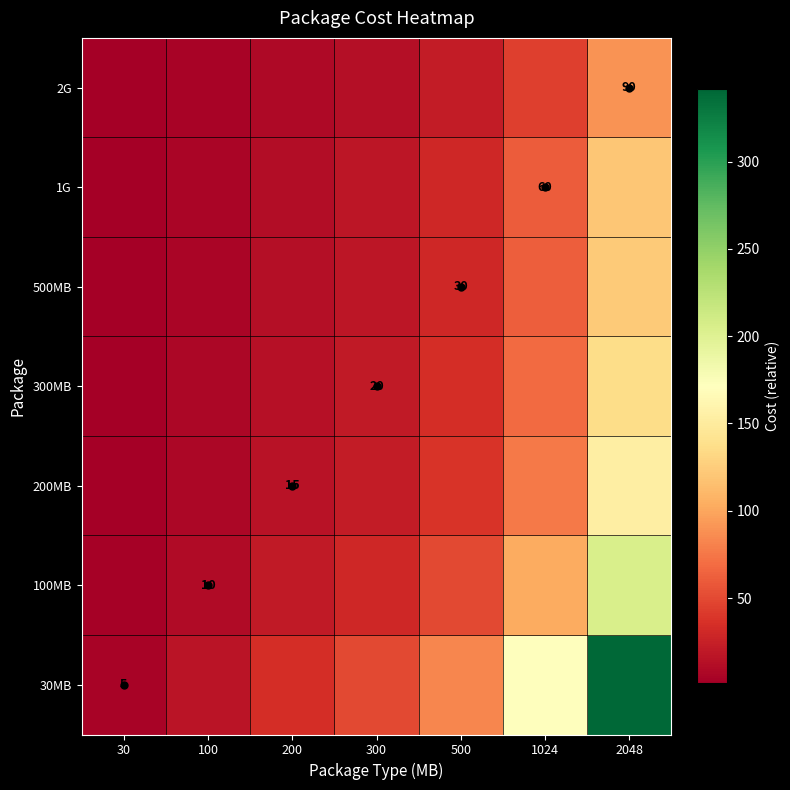

At how many categories does at least one series exceed 323?

1